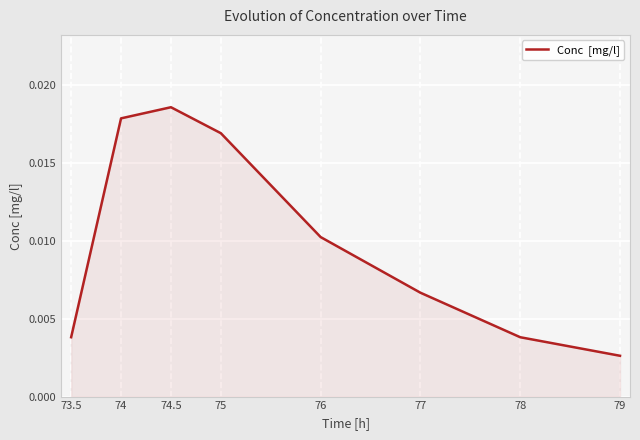

Where is the data nearest to the value 0?

79